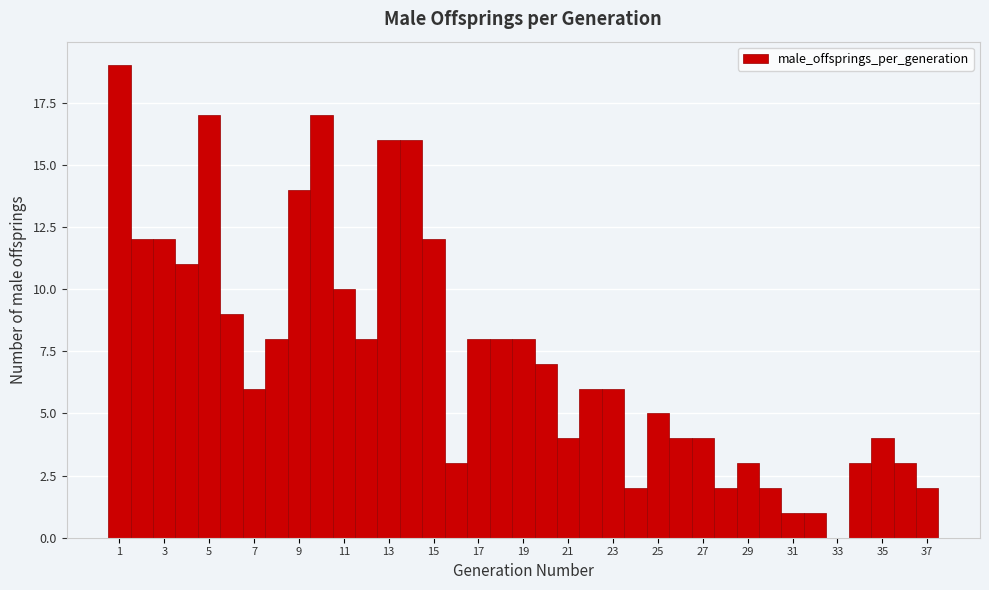

Reading left to right, transcribe this chart: for each bar, give the range it covers on the x-axis and its height. Neither the bar edges nor the heights are printed on the chart, so give them approximately, as read against the axes.

0.5 to 1.5: 19
1.5 to 2.5: 12
2.5 to 3.5: 12
3.5 to 4.5: 11
4.5 to 5.5: 17
5.5 to 6.5: 9
6.5 to 7.5: 6
7.5 to 8.5: 8
8.5 to 9.5: 14
9.5 to 10.5: 17
10.5 to 11.5: 10
11.5 to 12.5: 8
12.5 to 13.5: 16
13.5 to 14.5: 16
14.5 to 15.5: 12
15.5 to 16.5: 3
16.5 to 17.5: 8
17.5 to 18.5: 8
18.5 to 19.5: 8
19.5 to 20.5: 7
20.5 to 21.5: 4
21.5 to 22.5: 6
22.5 to 23.5: 6
23.5 to 24.5: 2
24.5 to 25.5: 5
25.5 to 26.5: 4
26.5 to 27.5: 4
27.5 to 28.5: 2
28.5 to 29.5: 3
29.5 to 30.5: 2
30.5 to 31.5: 1
31.5 to 32.5: 1
32.5 to 33.5: 0
33.5 to 34.5: 3
34.5 to 35.5: 4
35.5 to 36.5: 3
36.5 to 37.5: 2